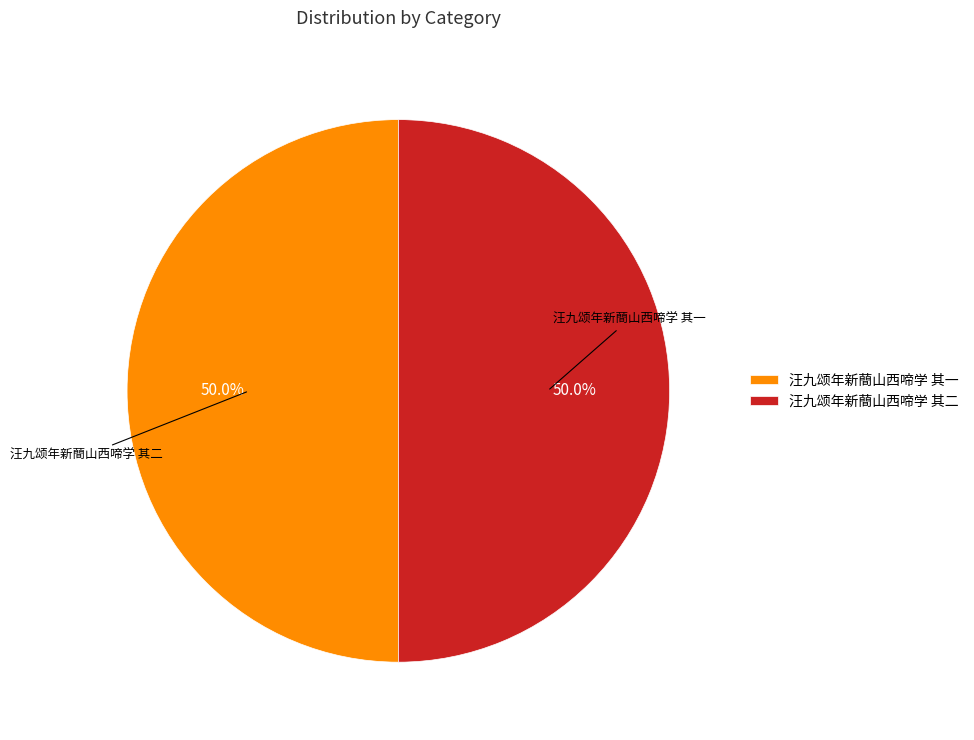

To the nearest percent, what percentage of the pie is 汪九颂年新蕳山西啼学 其一?

50%